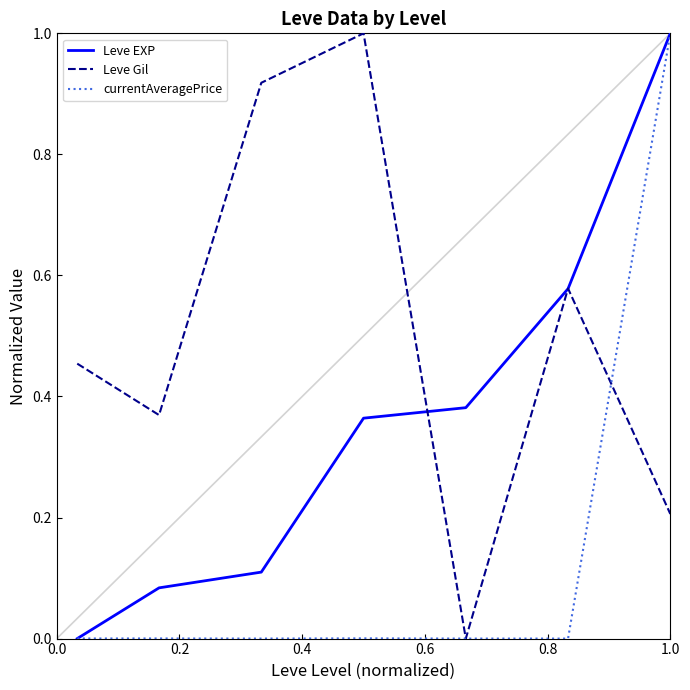

Which series has the largest total across all categories?

Leve Gil